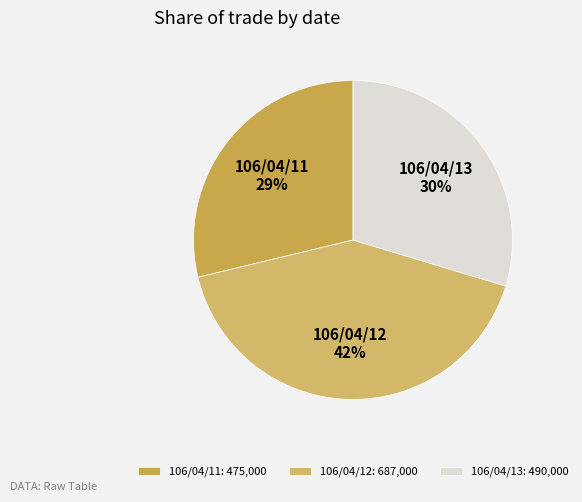

What is the change in value from 106/04/11 to 106/04/13?

+15000